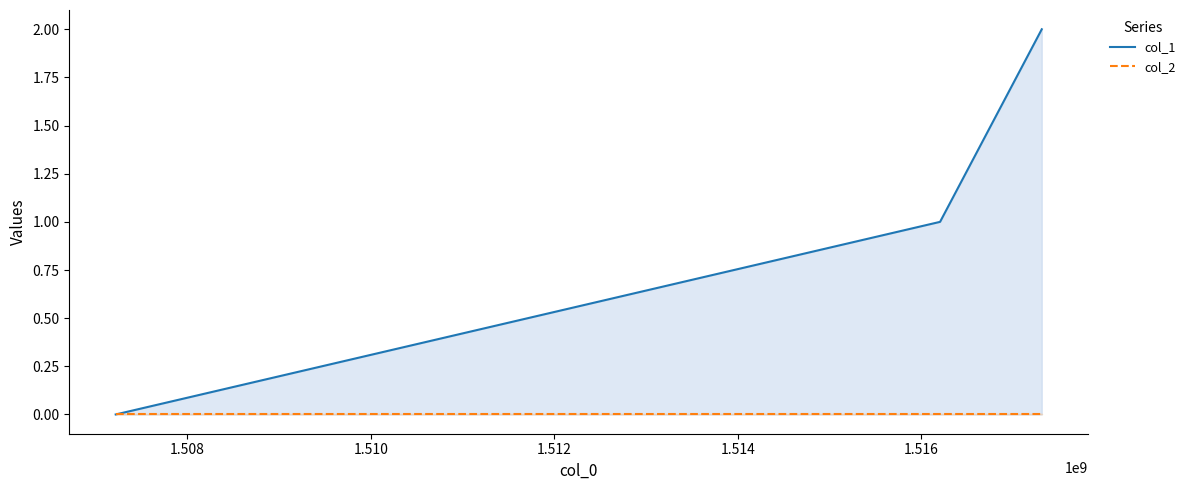

Rank the series by their average value, from lowest to highest.

col_2, col_1